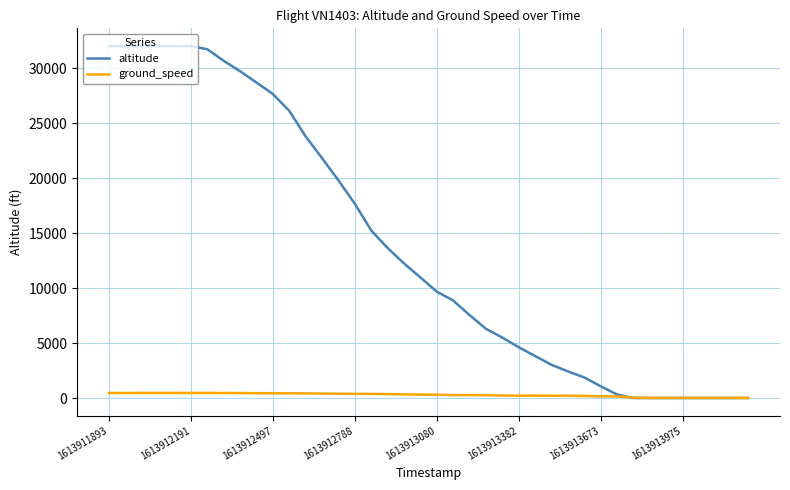

Which series has the widest spread of values?

altitude